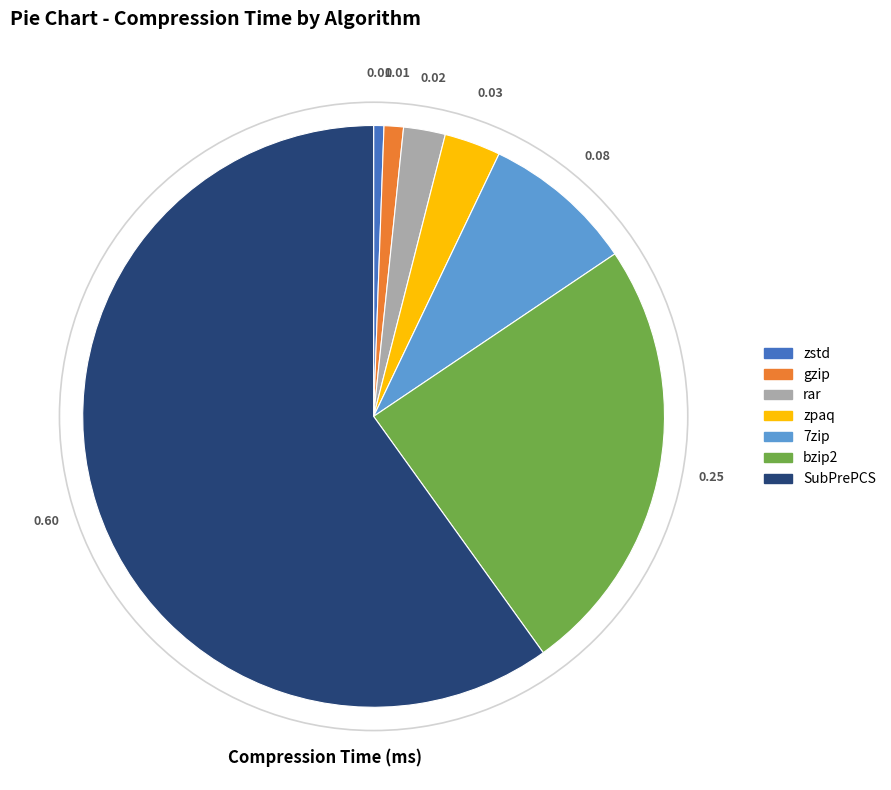

True or false: SubPrePCS accounts for 70% of the total.

False